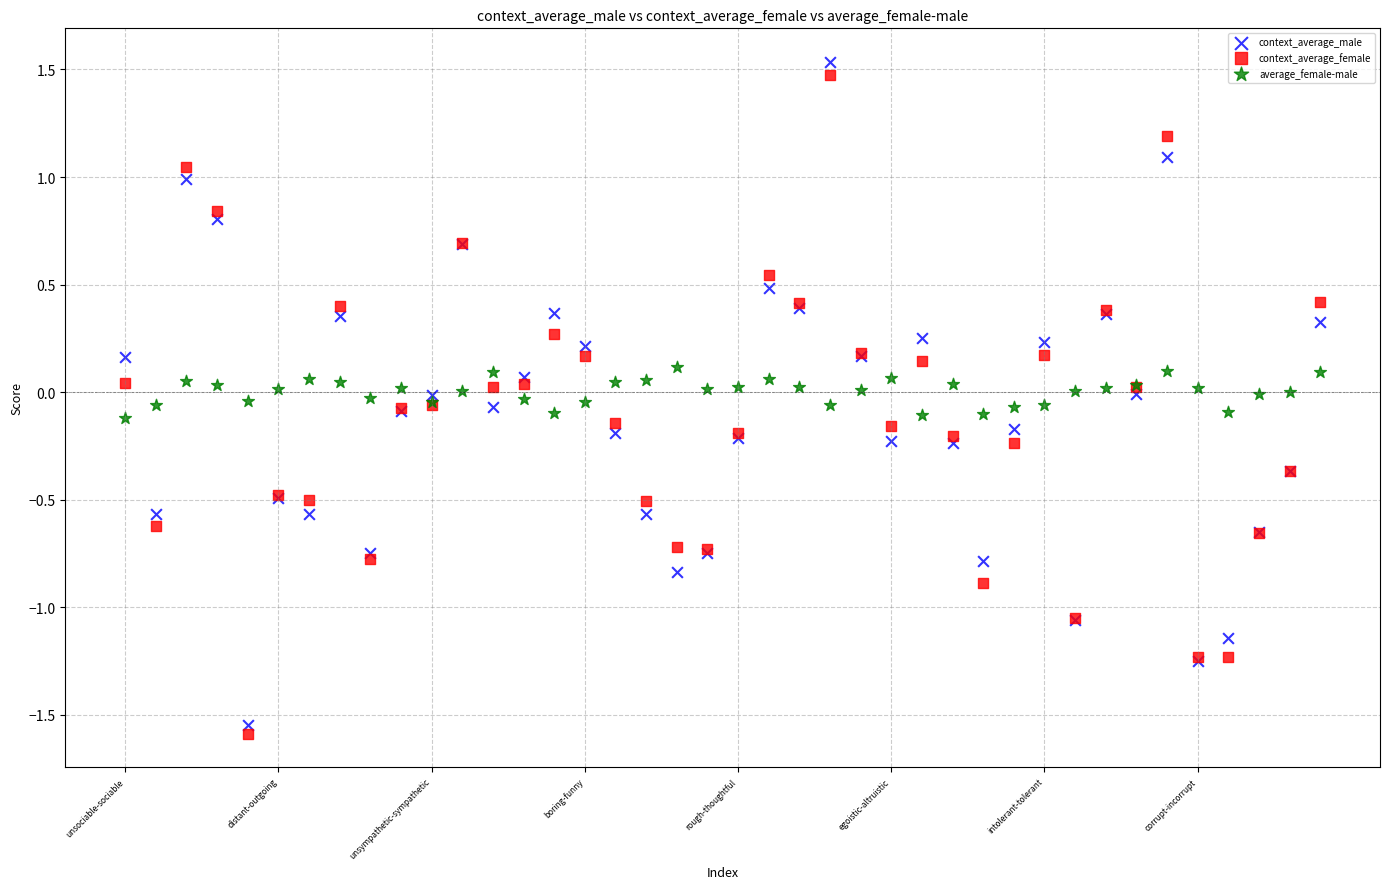

What are all the series names shown in the legend?

context_average_male, context_average_female, average_female-male